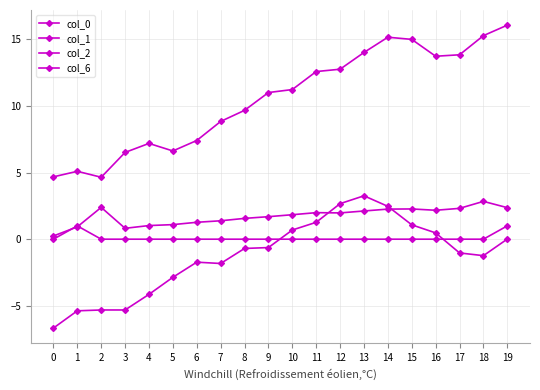

How many lines are shown in the chart?

4